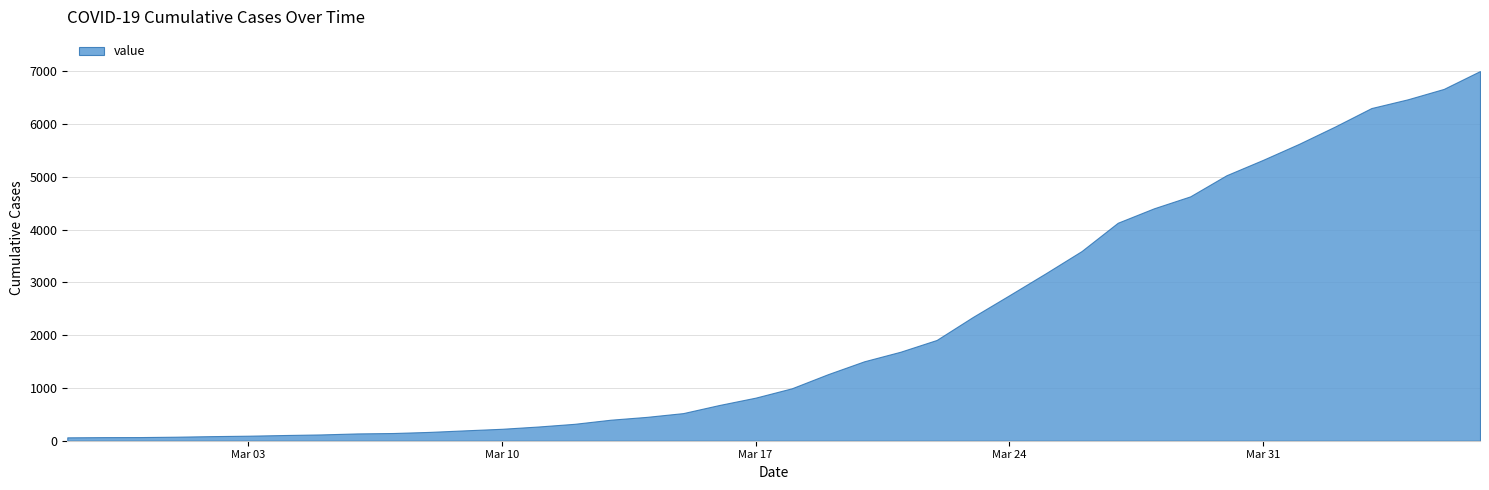

What is the difference between the maximum and minimum values?

6940